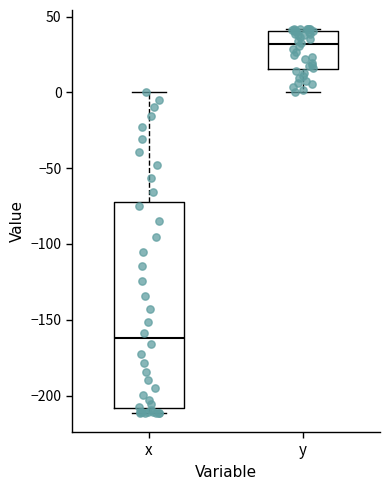

Reading left to right, transcribe this box plot: for each box, give where its median line is, the range the box spans, and where its two whiskers end, as read against the y-axis. The values are not printed on the chart, so give them approximately, as read against the axis.

x: median -160, box -210 to -75, whiskers -210 (just below the box's lower edge) to 0
y: median 30, box 15 to 40, whiskers 0 to 40